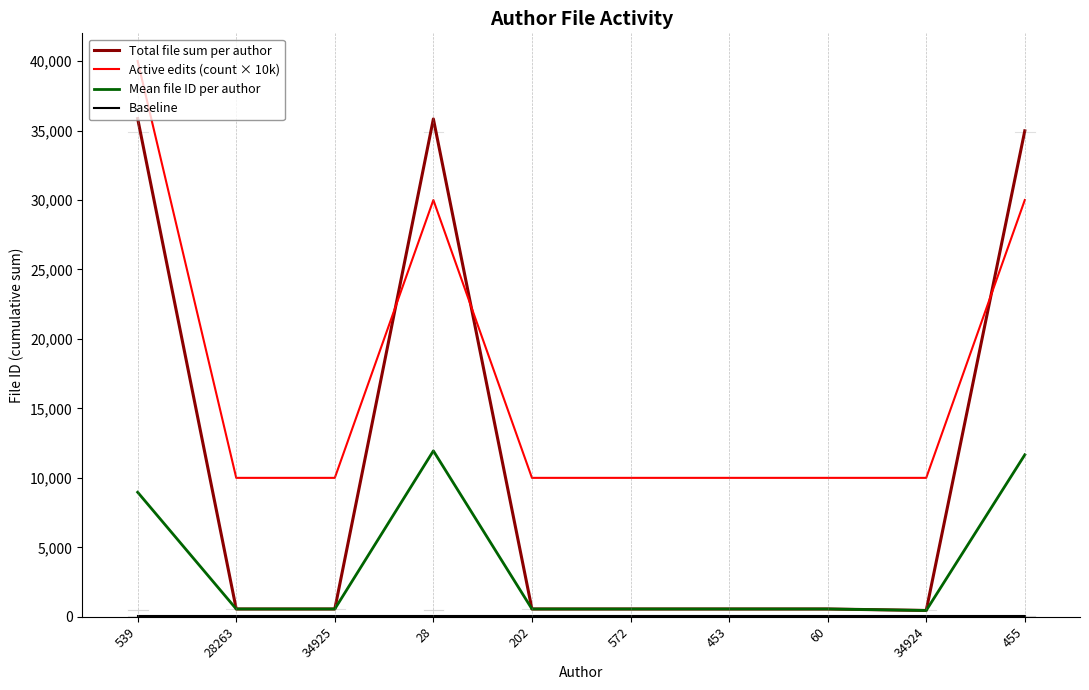

True or false: Active edits (count × 10k) has a value of 6839.3 at 34925.

False